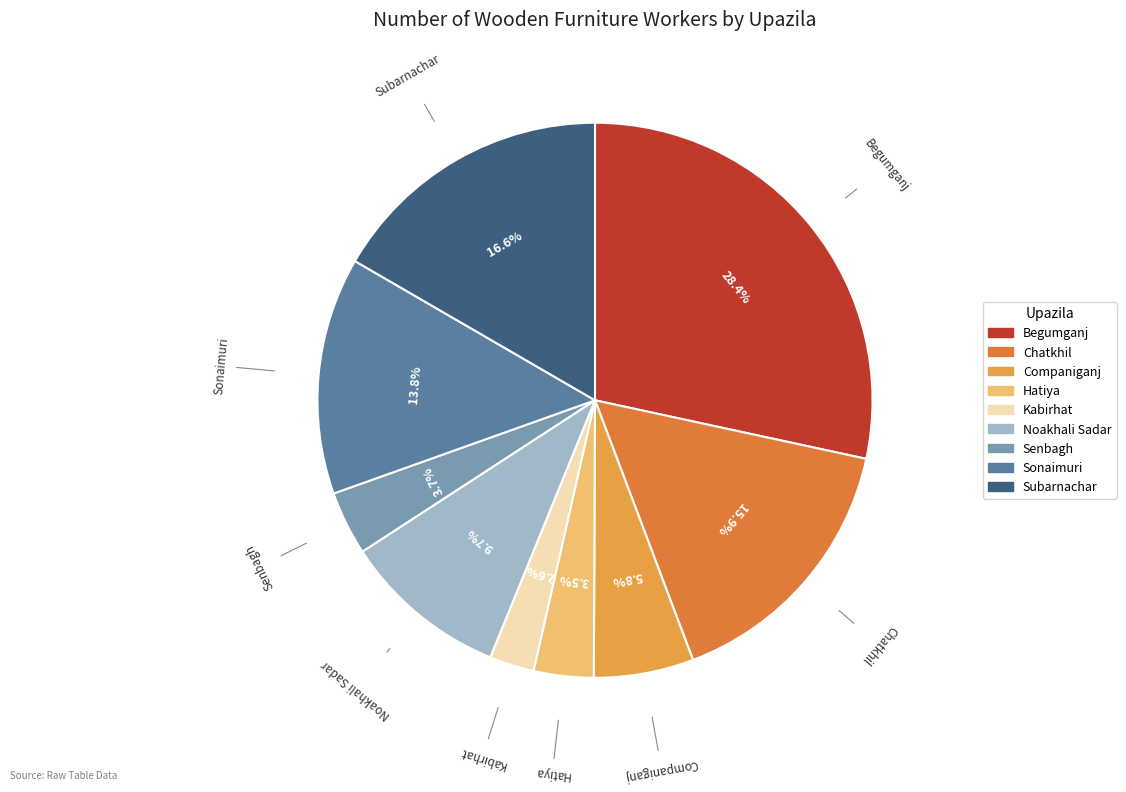

To the nearest percent, what portion does Noakhali Sadar represent?

10%